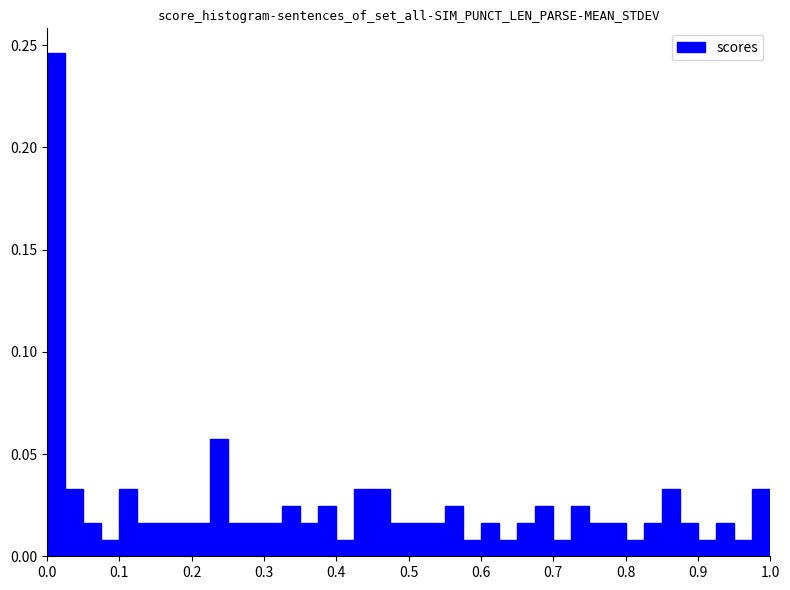

Around what value on the x-axis is the tallest bar? Give the approximate position of its centre, as read against the axis.

0.01